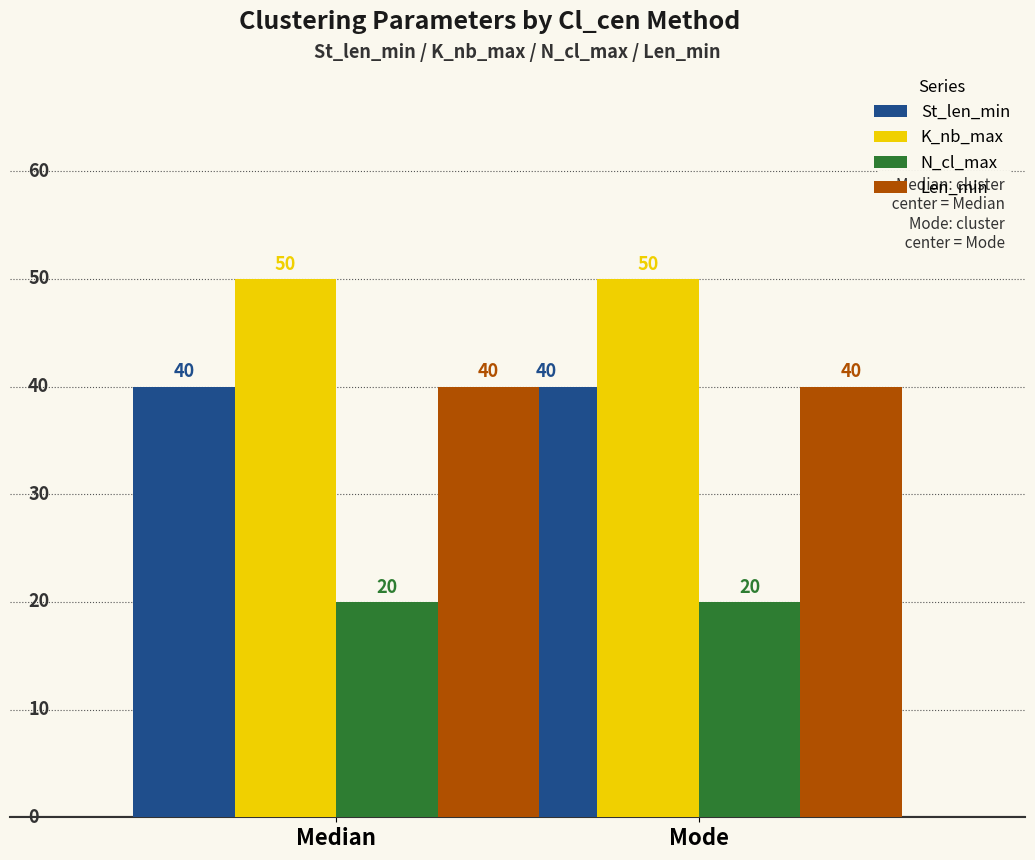

Reading left to right, transcribe all the data shown in this chart.

St_len_min: Median=40	Mode=40
K_nb_max: Median=50	Mode=50
N_cl_max: Median=20	Mode=20
Len_min: Median=40	Mode=40